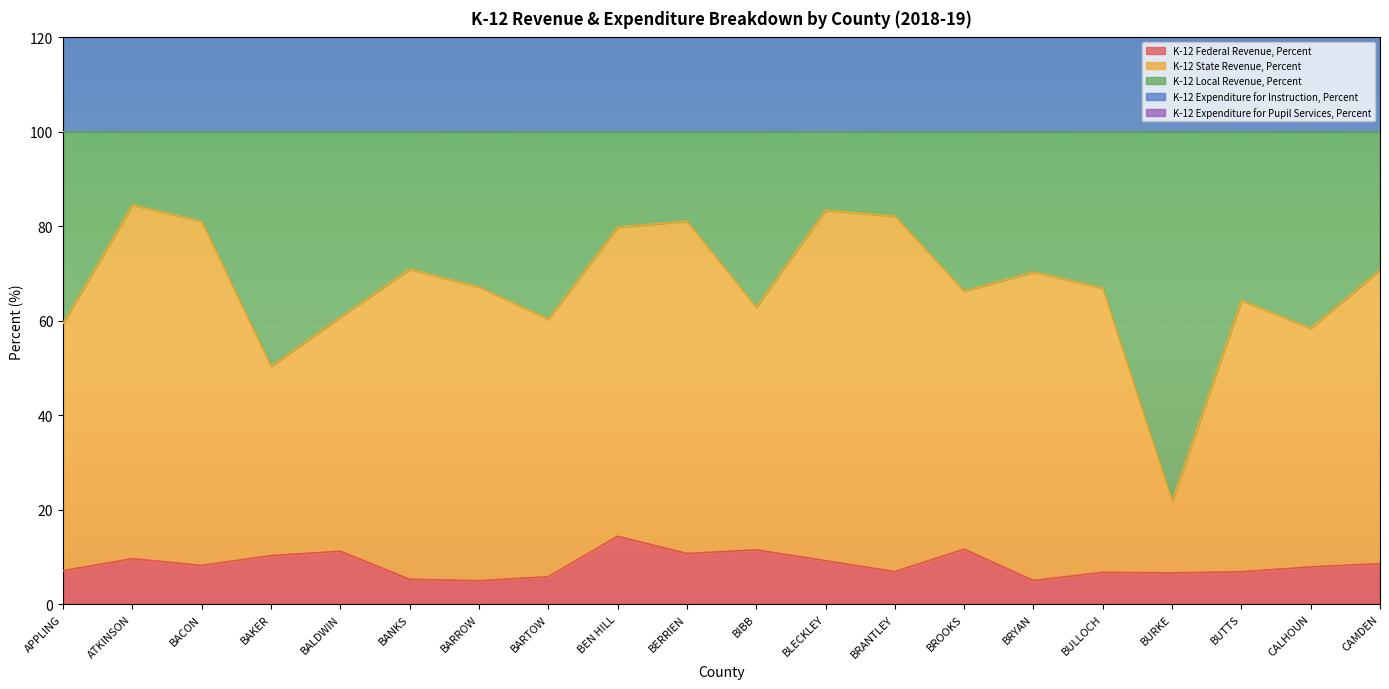

Which category has the highest value in the K-12 Federal Revenue, Percent series?

BEN HILL